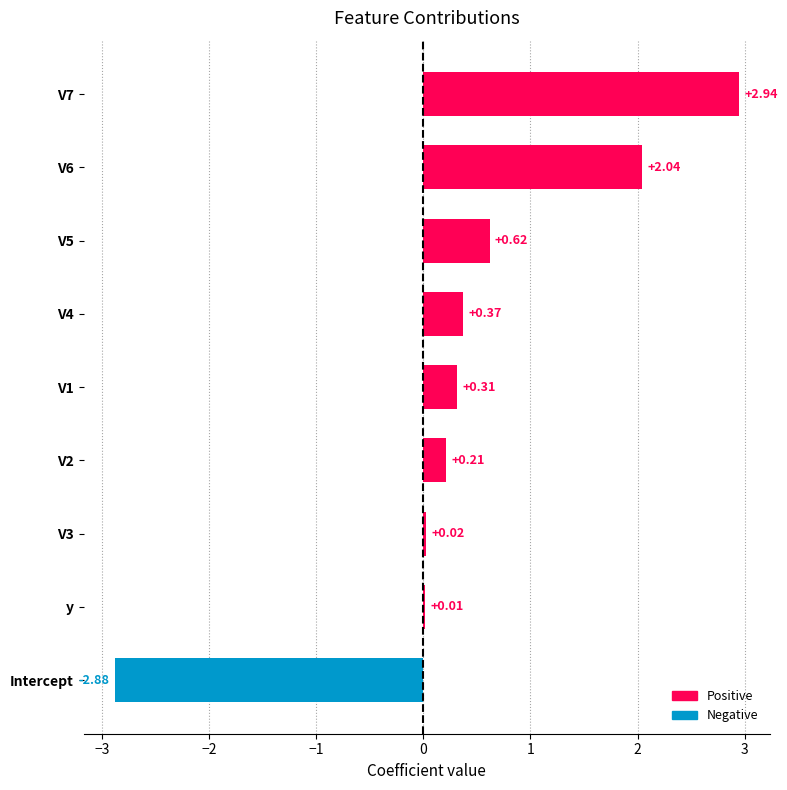

At which label is the value closest to 0?

y